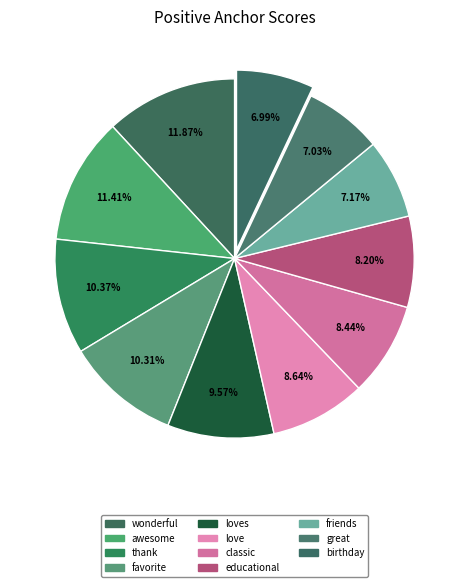

What percentage is the loves slice, to the nearest percent?

10%